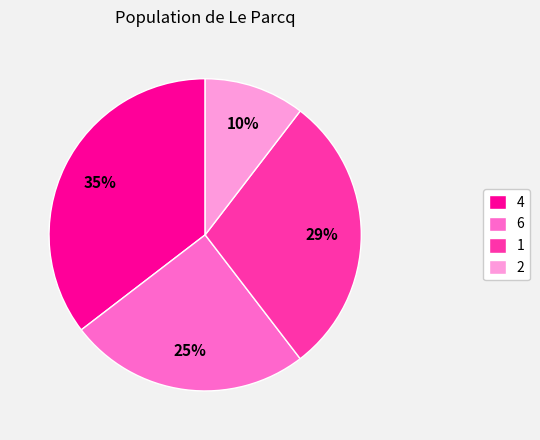

To the nearest percent, what percentage of the pie is 4?

35%